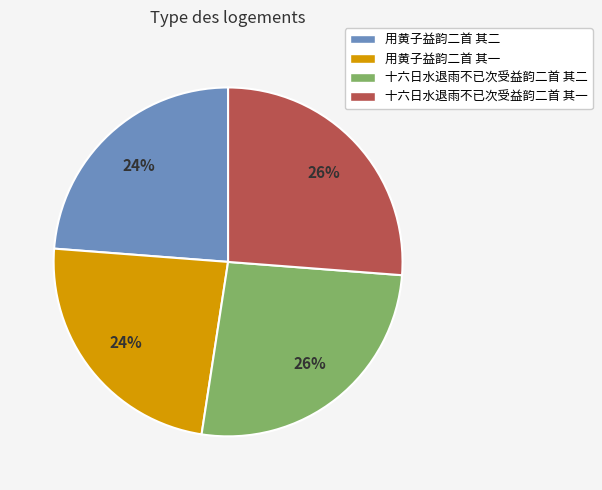

To the nearest percent, what is the combined percentage of 十六日水退雨不已次受益韵二首 其二 and 用黄子益韵二首 其一?

50%